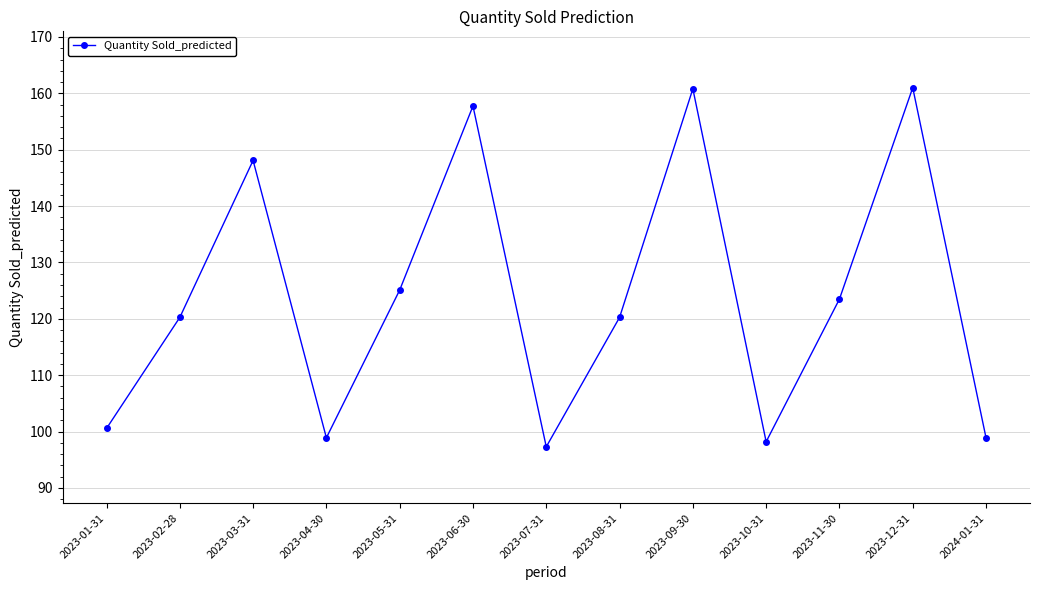

Which has a higher value, 2023-02-28 or 2023-09-30?

2023-09-30